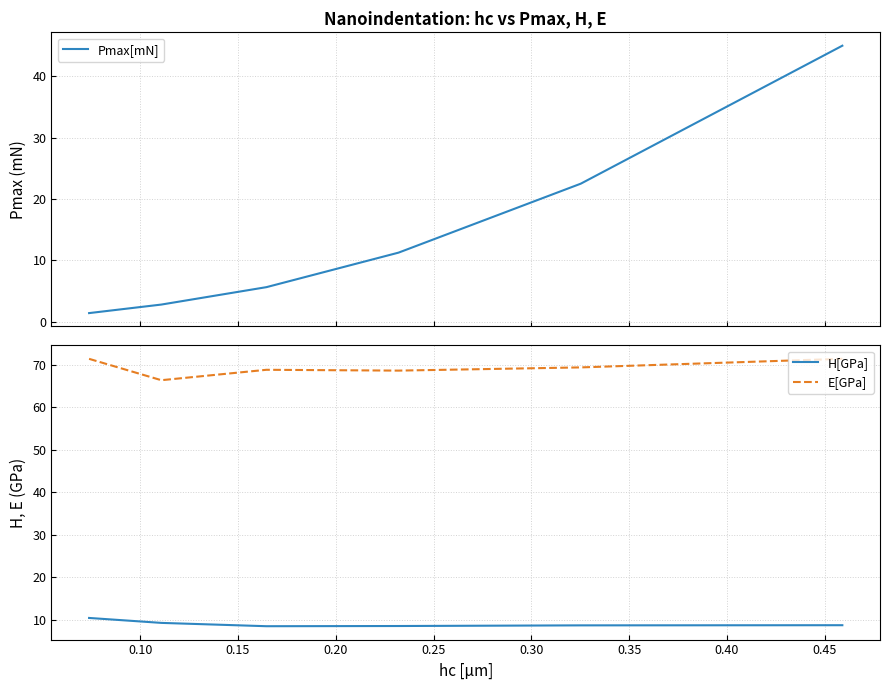

What is the difference between the second highest and minimum values in the Pmax[mN] series?

21.1